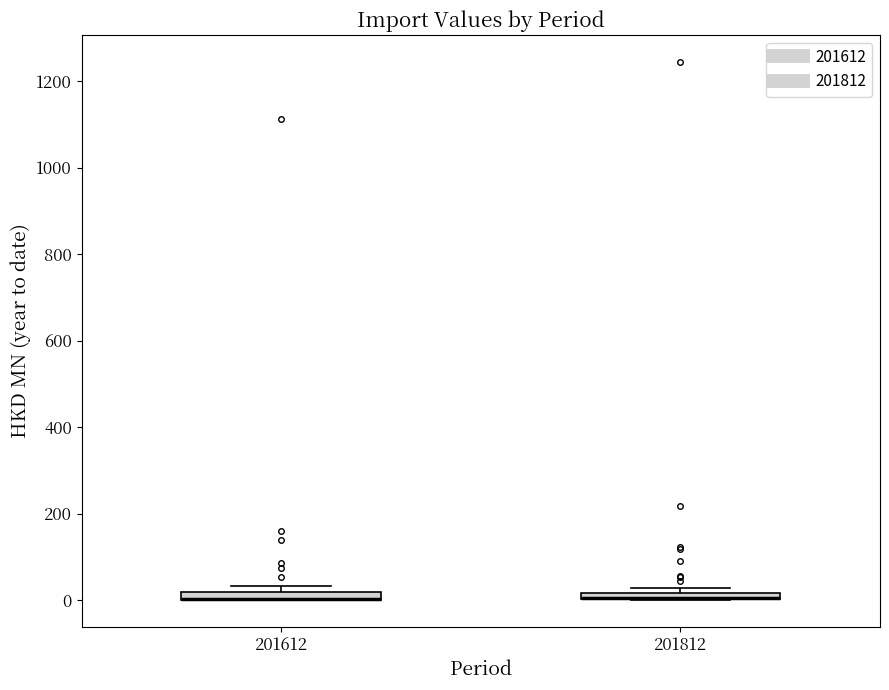

Where is the upper edge of the box at x = 201612 on the y-axis? The values are not printed on the chart, so give them approximately, as read against the axis.

20